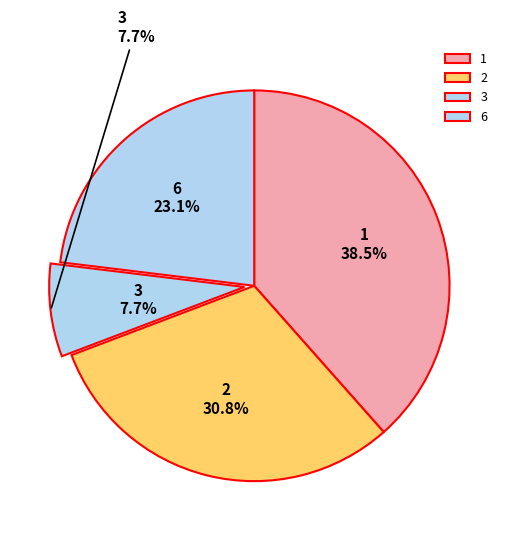

What percentage is NOT represented by 6?

76.9%